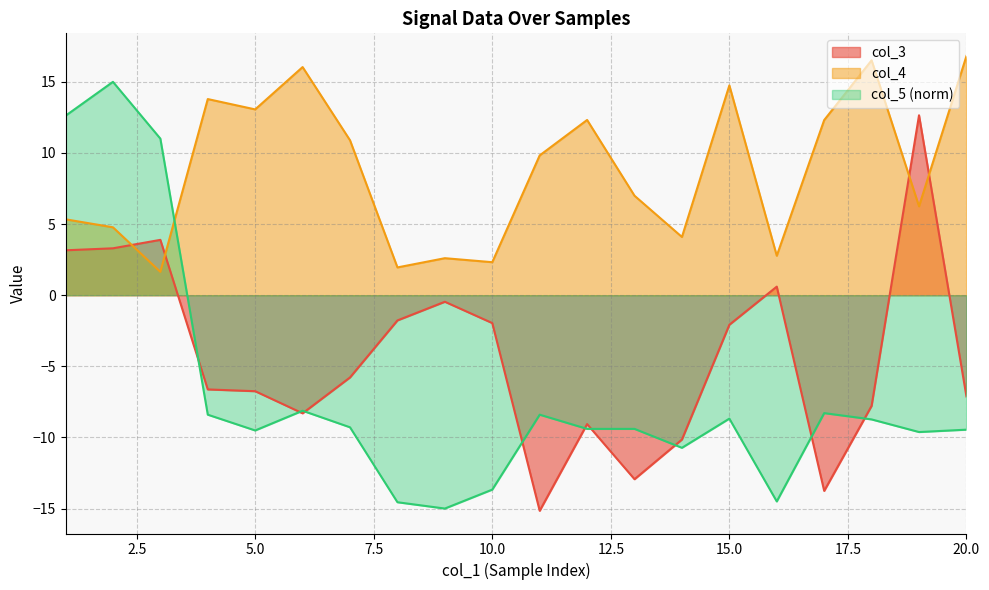

Where is col_5 nearest to the value 0?

6